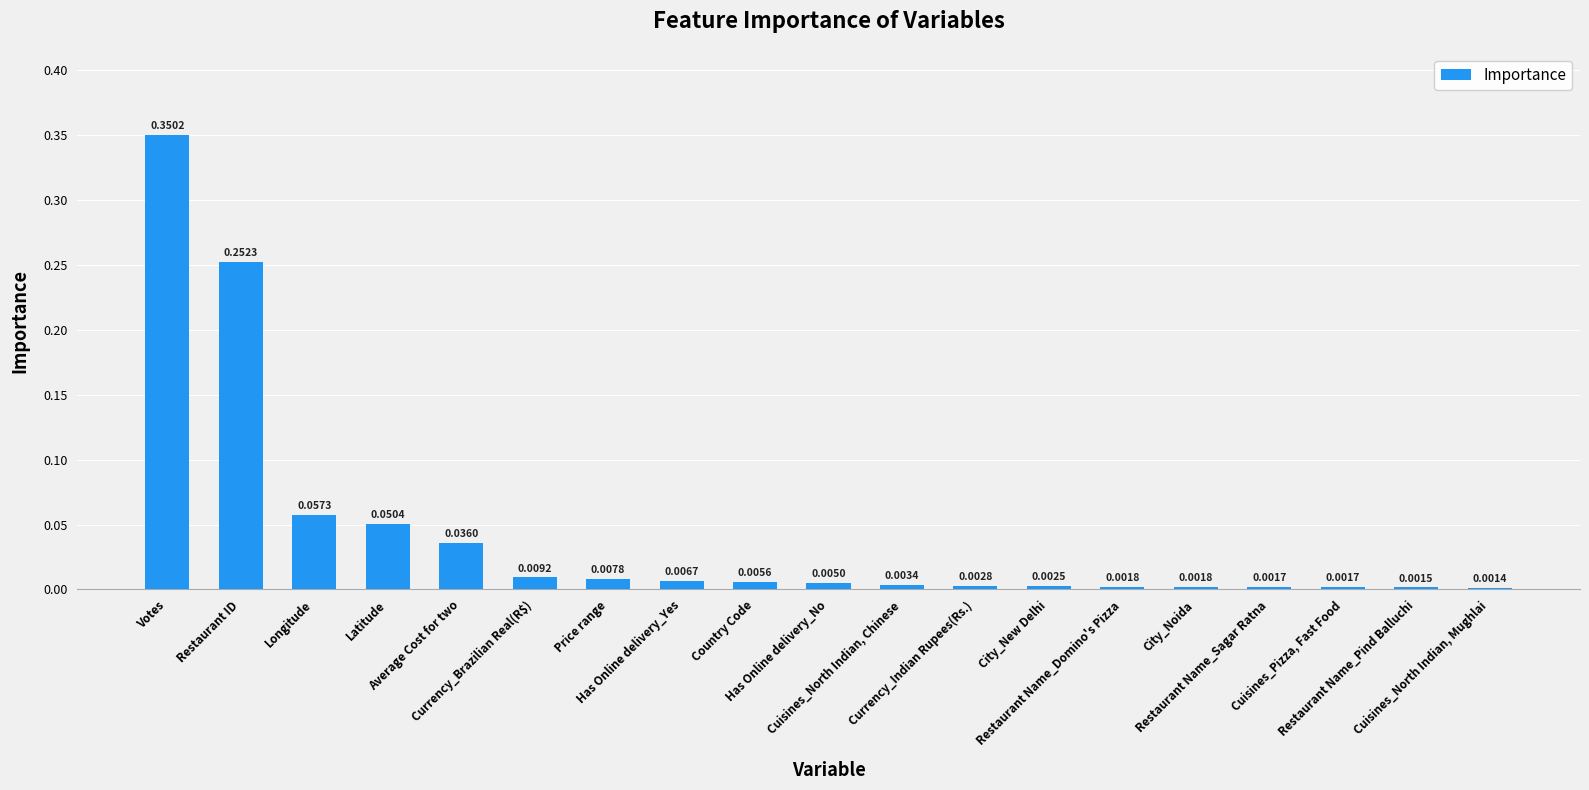

What is the sum of all values?

0.8